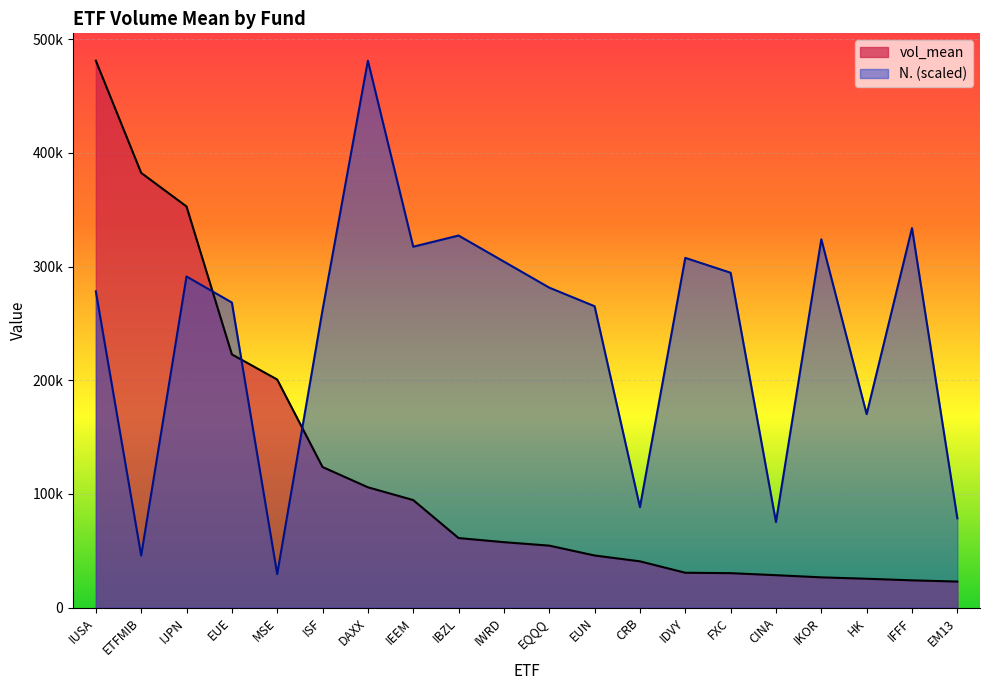

What is the sum of all N. values?

4824098.3